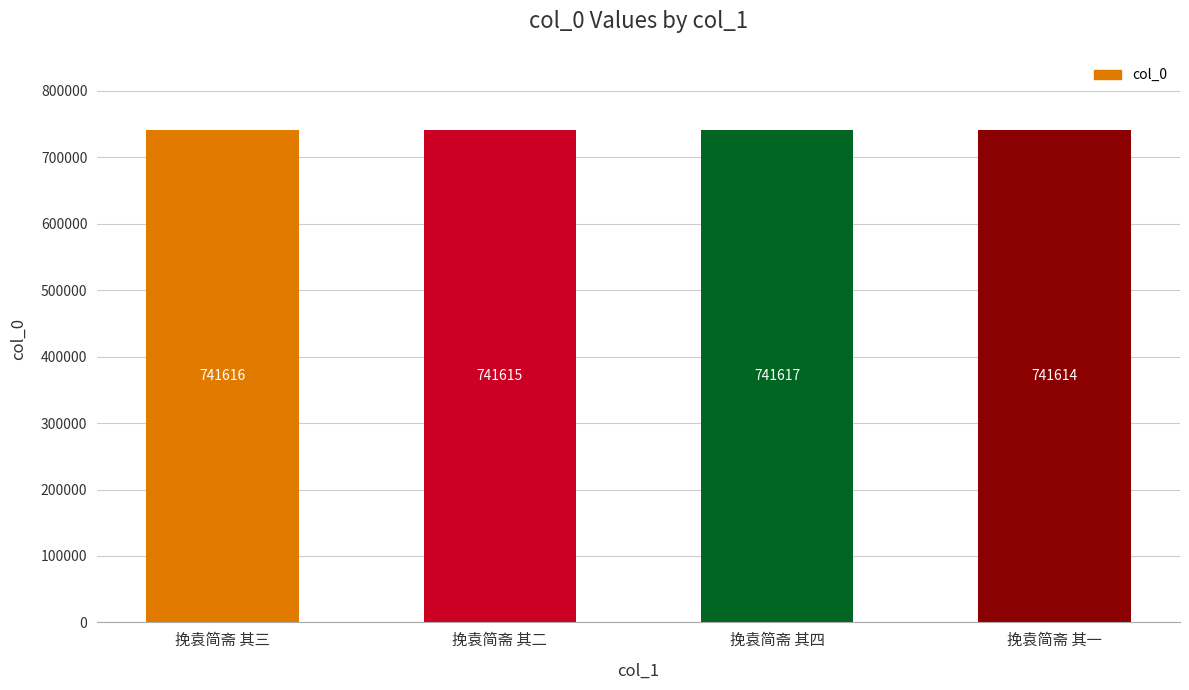

Reading left to right, what are all the values shown in this chart?

挽袁简斋 其三=741616	挽袁简斋 其二=741615	挽袁简斋 其四=741617	挽袁简斋 其一=741614